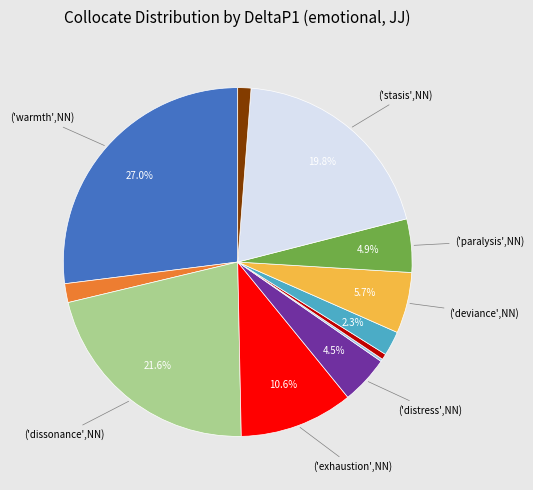

Is there any slice that represents more than half of the pie?

No